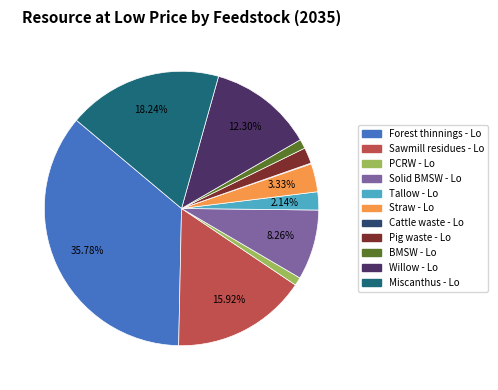

Does BMSW - Lo account for over 50% of the chart?

No